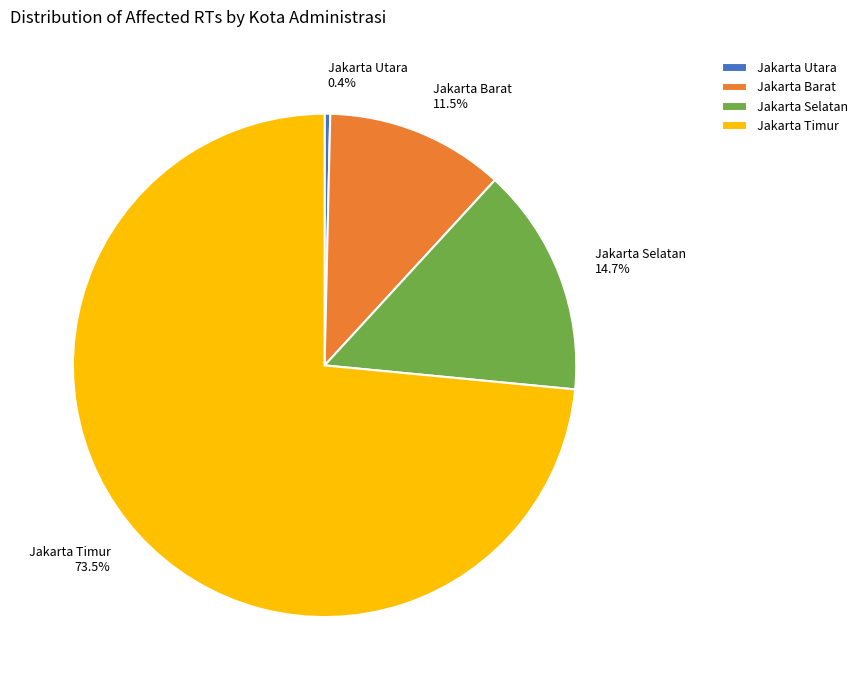

Does Jakarta Selatan account for over 50% of the chart?

No